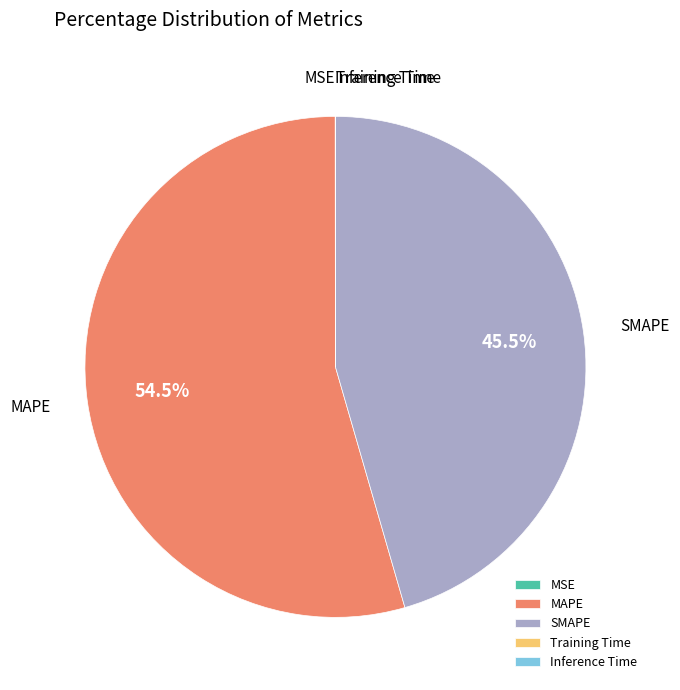

Does any single category account for the majority?

Yes